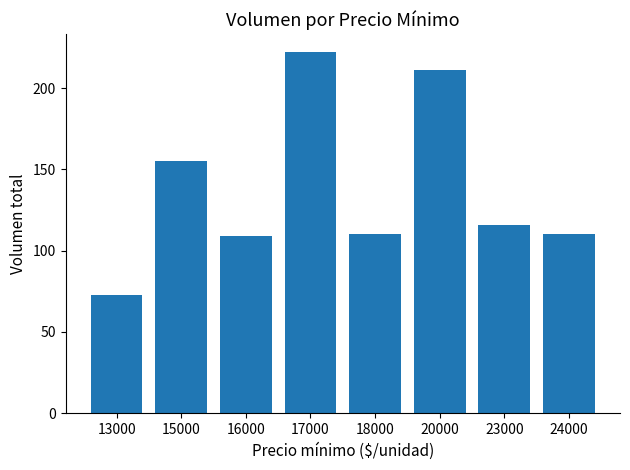

The chart shows a value of 335 at 17000. True or false?

False